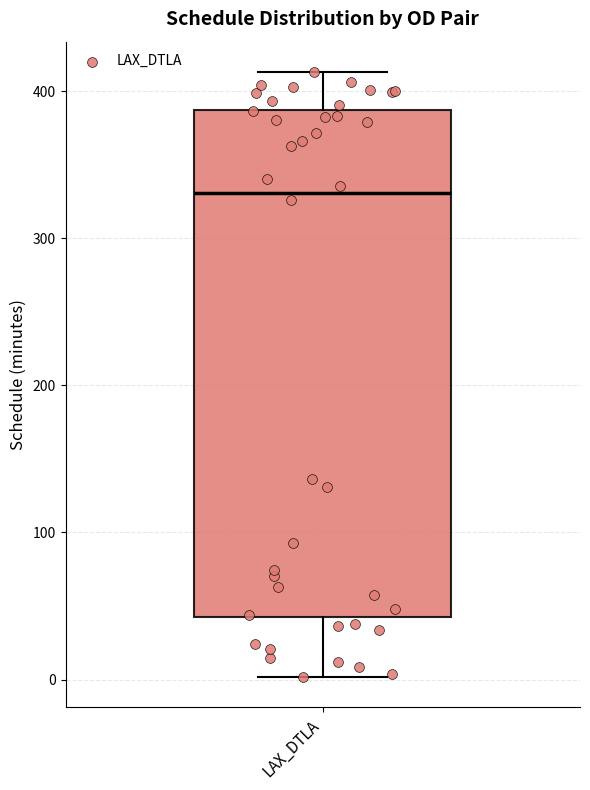

Transcribe this box plot: give where the median line is, the range the box spans, and where the two whiskers end, as read against the y-axis. The values are not printed on the chart, so give them approximately, as read against the axis.

median 330, box 40 to 390, whiskers 0 to 410